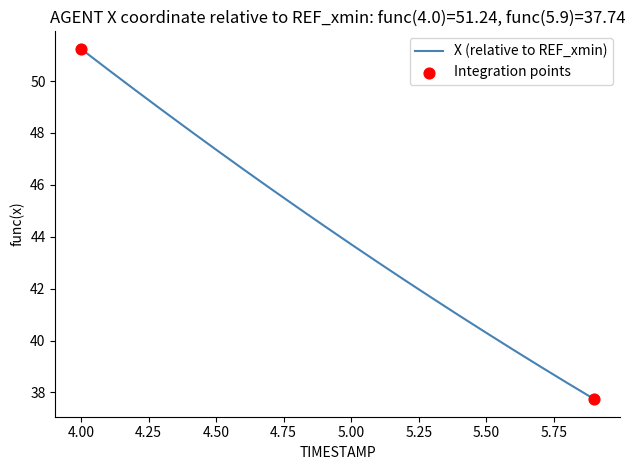

What is the smallest value displayed?

37.7